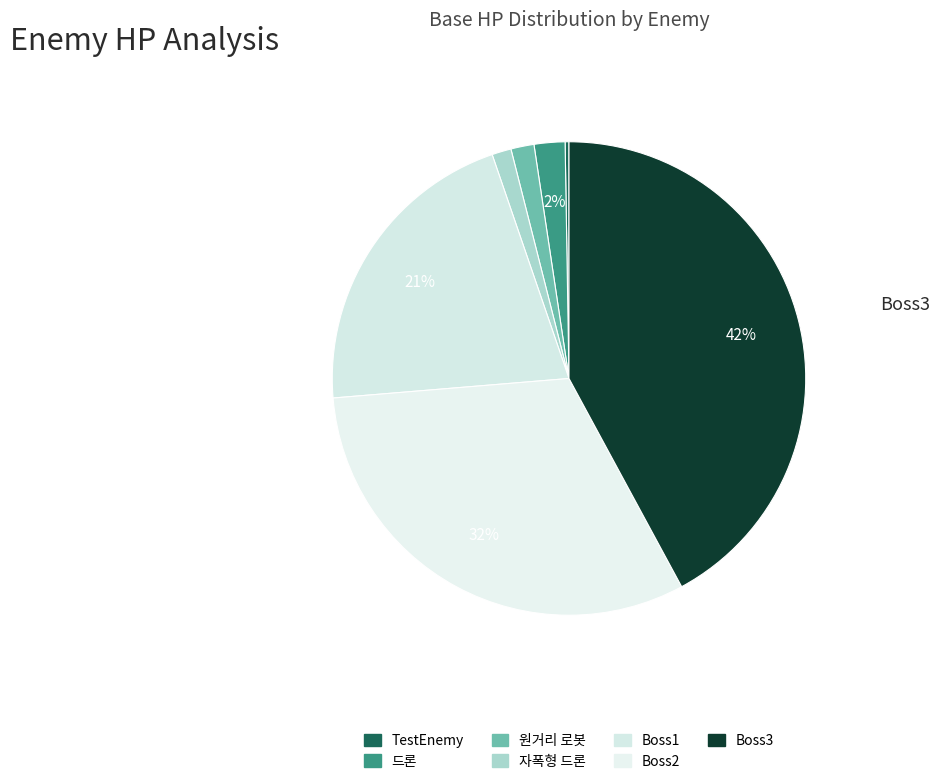

Between TestEnemy and 원거리 로봇, which is larger?

원거리 로봇